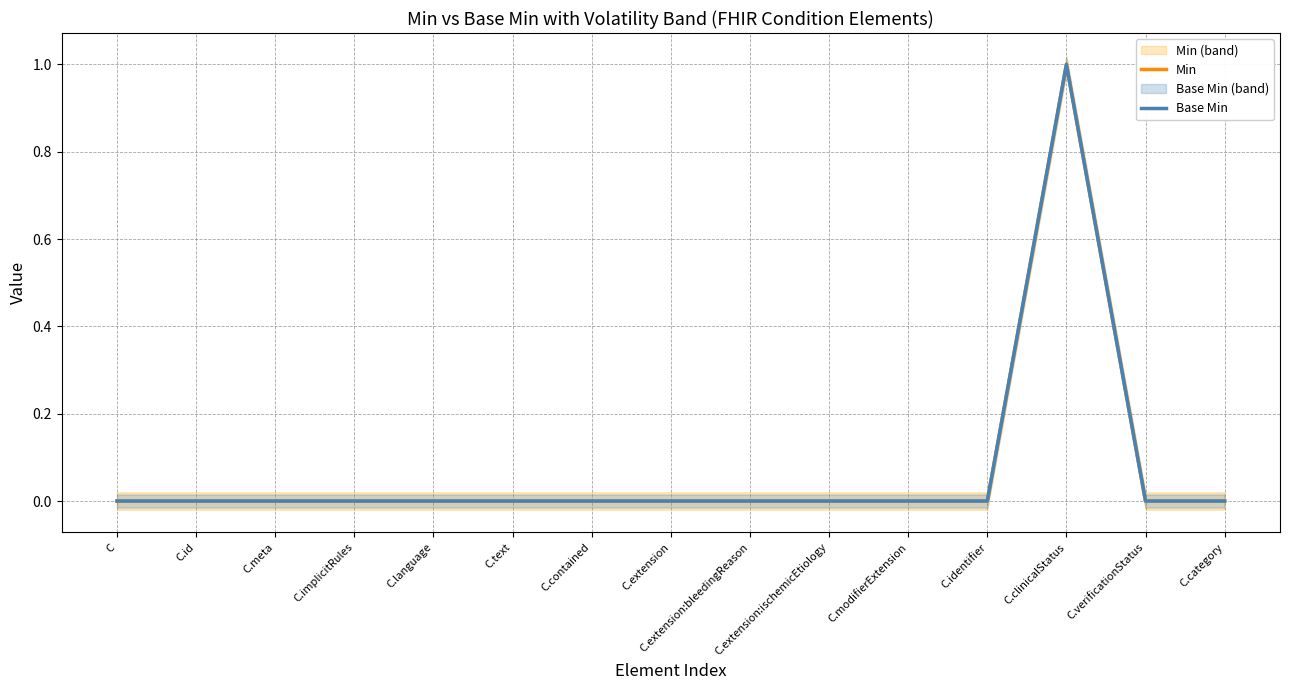

Count the Base Min values in the range 0 to 1.

15